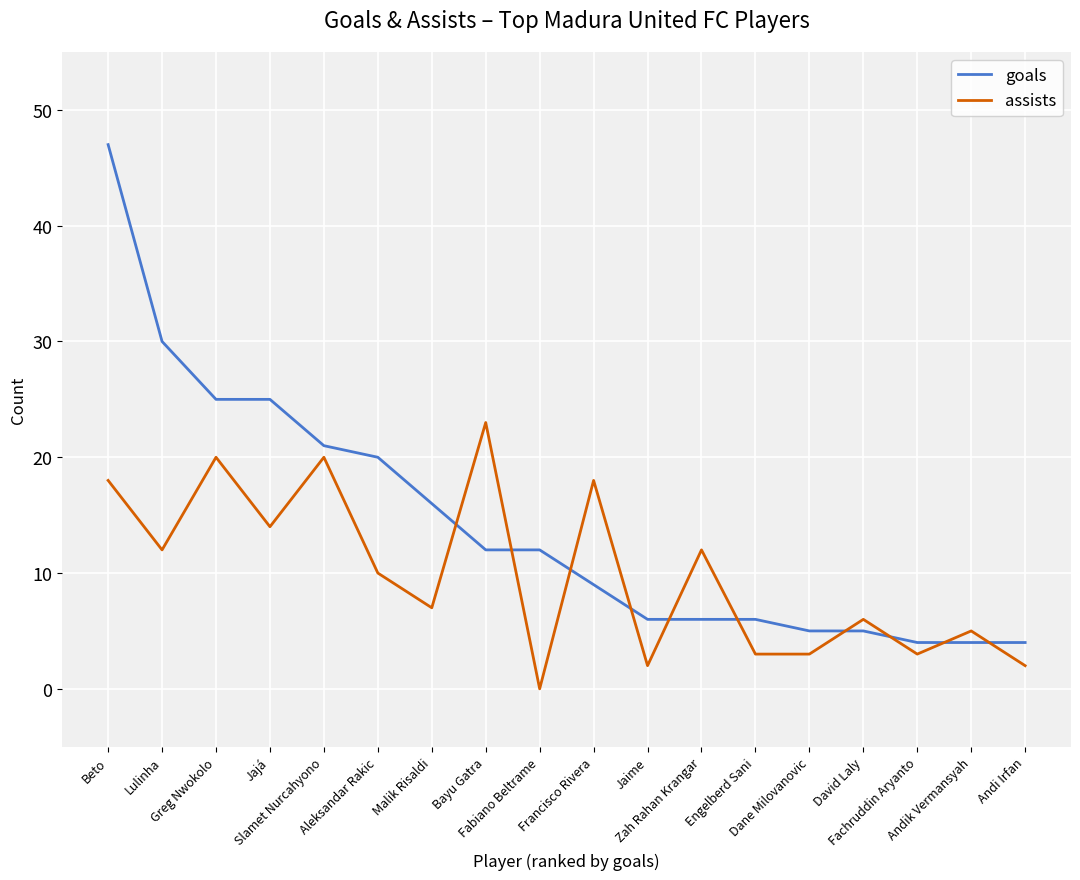

What is the sum of the goals values at Slamet Nurcahyono and Jaime?

27